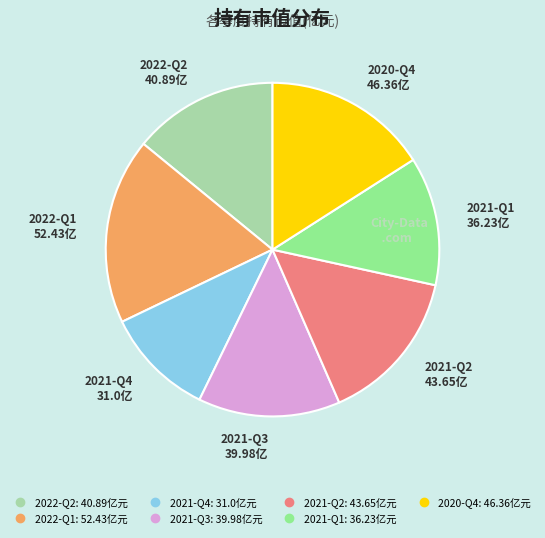

Is it true that 2022-Q2 is 14% of the pie?

True